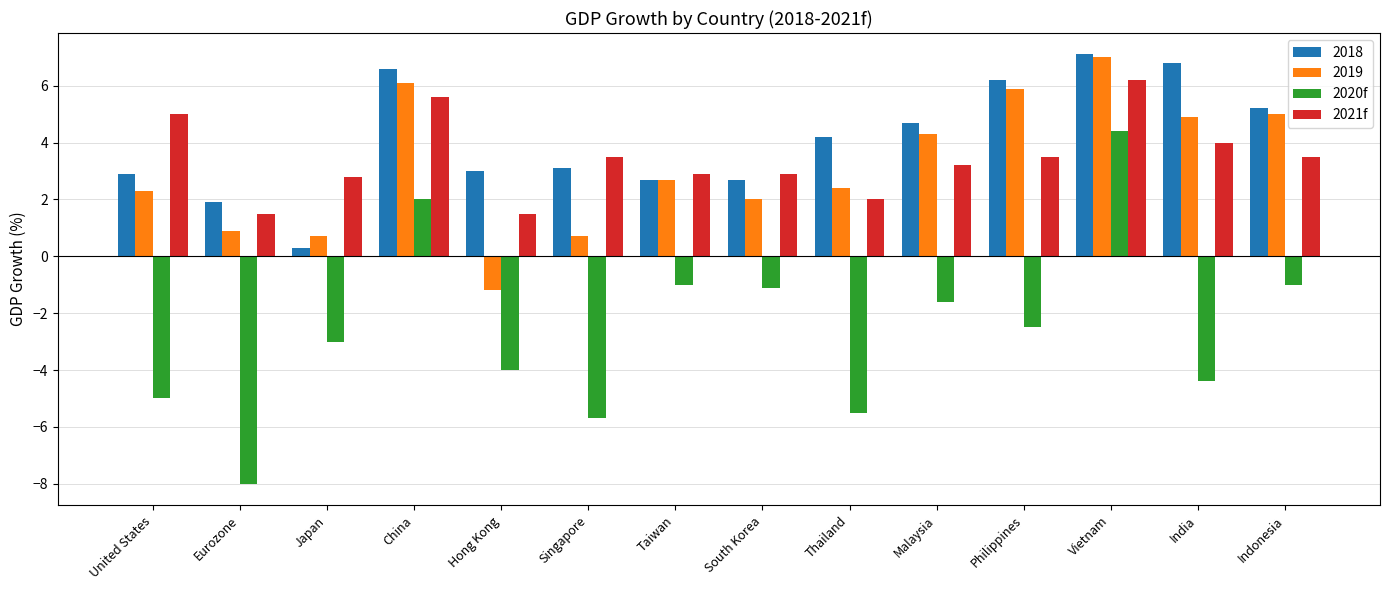

Which series has the widest spread of values?

2020f